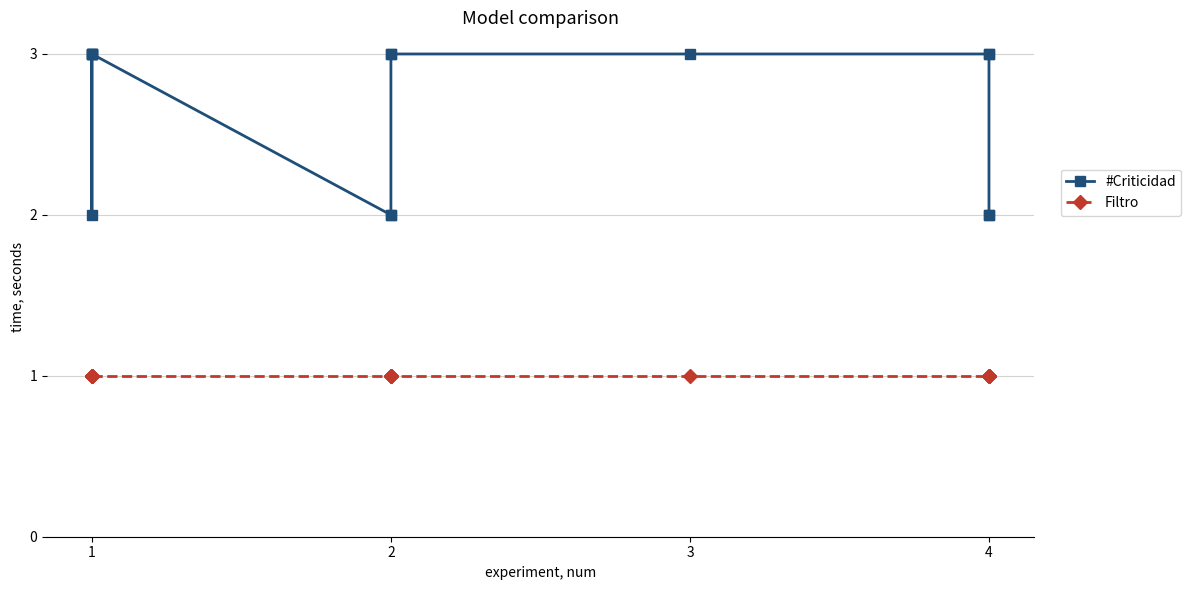

What is the greatest value displayed?

3